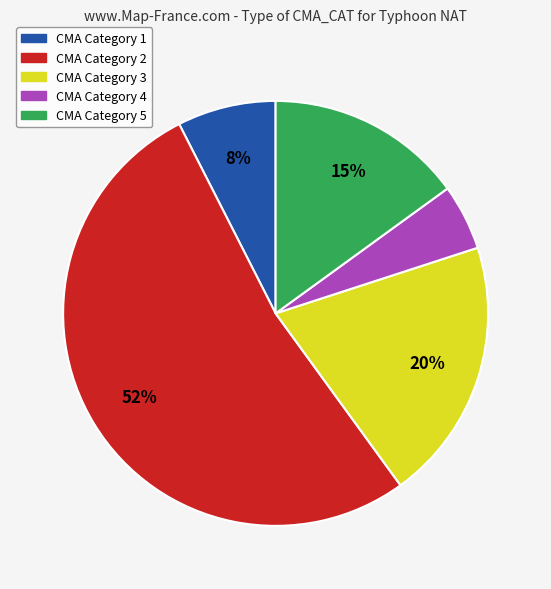

To the nearest percent, what is the difference between the largest and smallest slice percentages?

48%